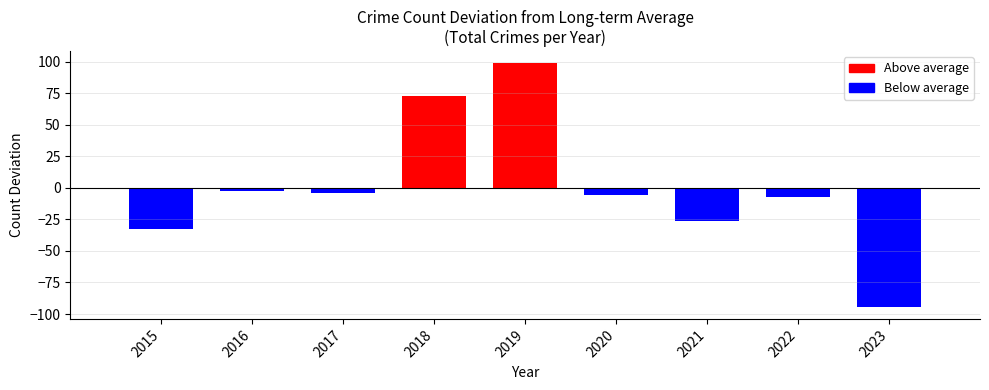

What is the value of the 7th bar from the left?

-26.2